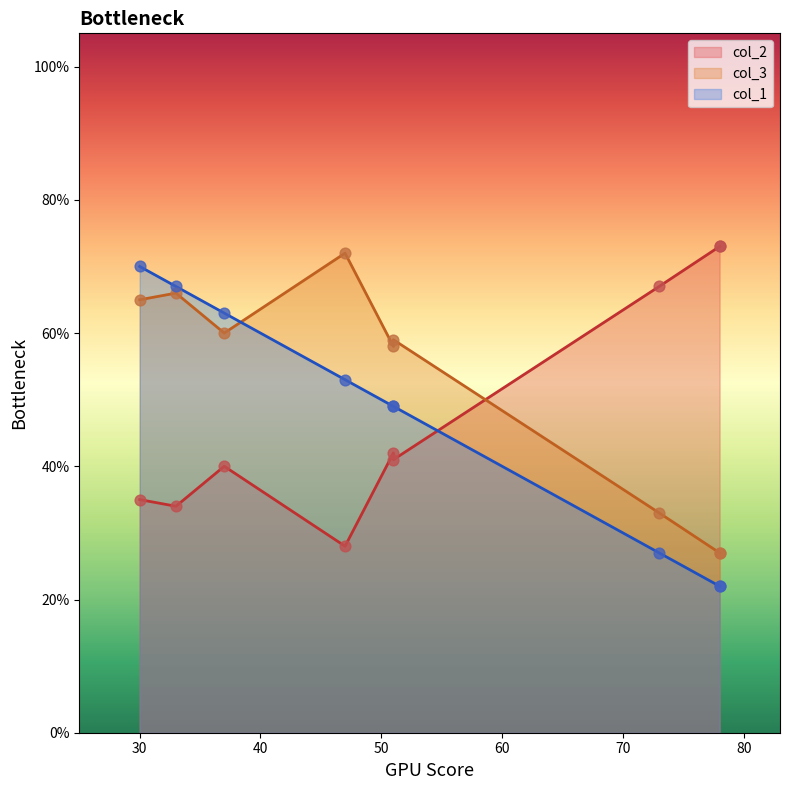

Which series contains the lowest Y value?

col_1